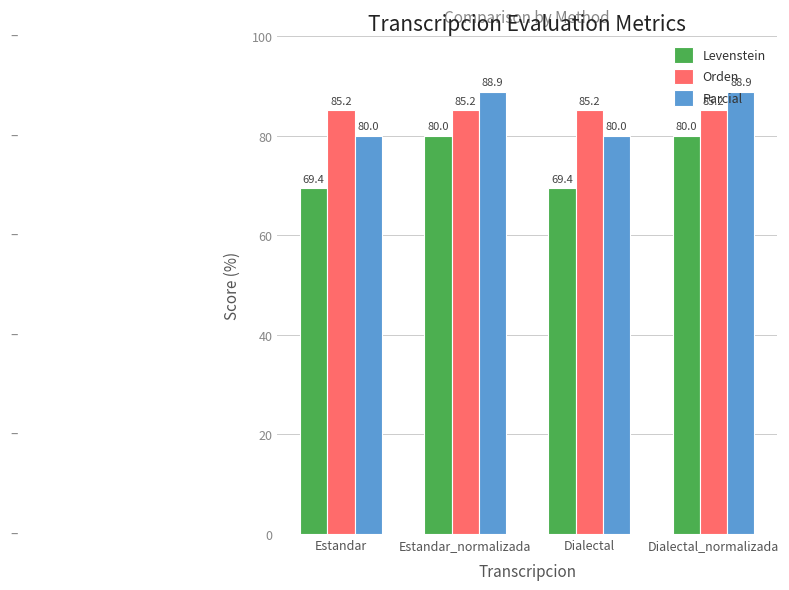

Is the value of Orden at Estandar greater than the value of Levenstein at Estandar_normalizada?

Yes